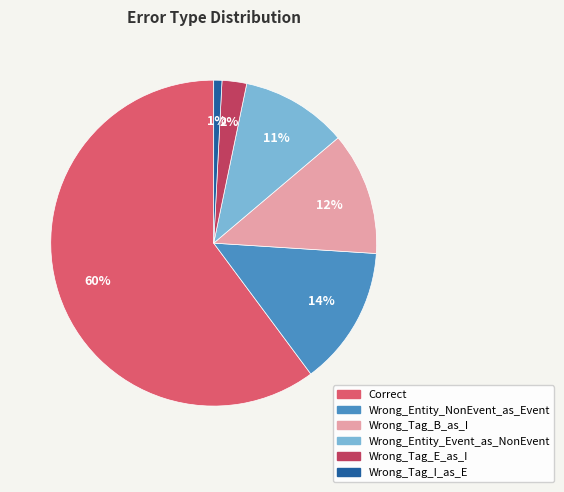

Which slice is the smallest?

Wrong_Tag_I_as_E